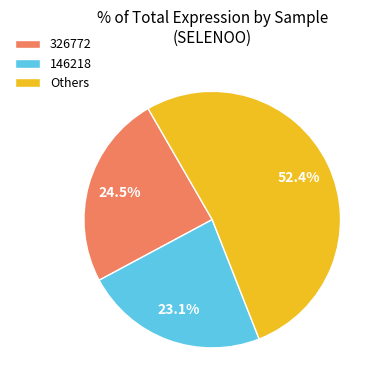

What is the largest slice in the pie chart?

Others